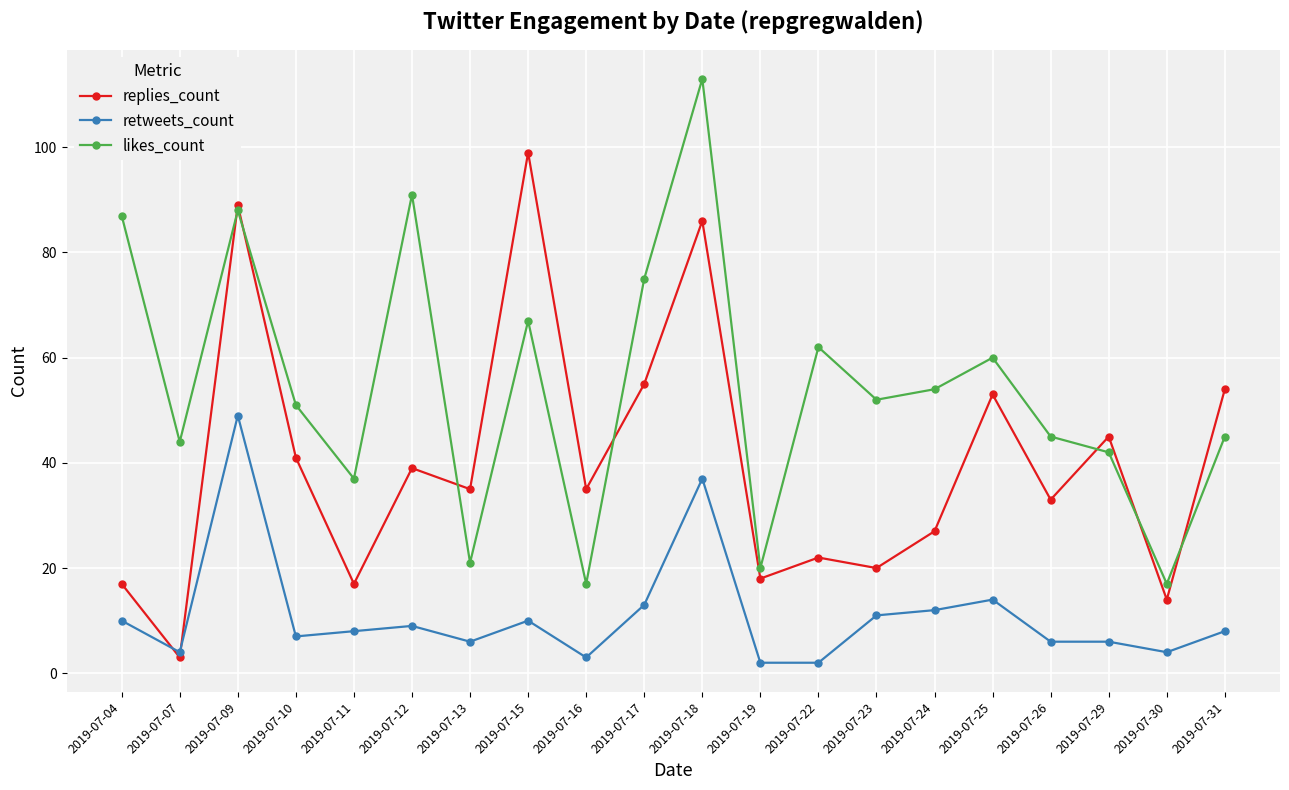

Where does the replies_count series first go above 35?

2019-07-09